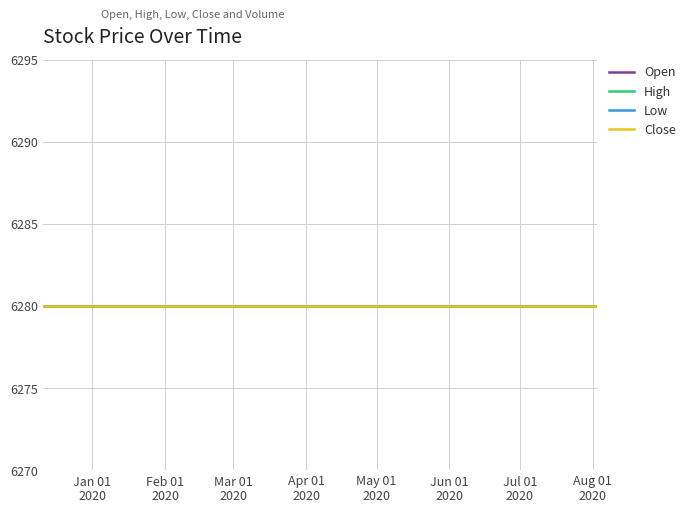

At which category does the chart reach its minimum across all series?

2019-12-11